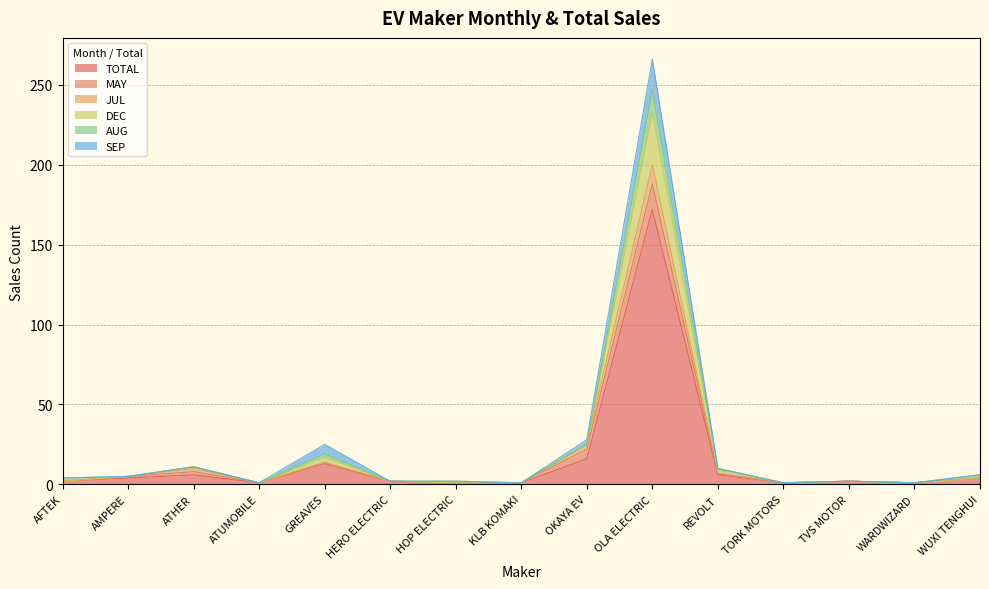

At which label is DEC closest to 124?

OKAYA EV